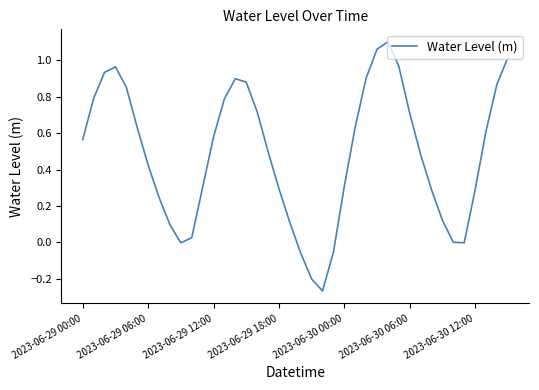

What is the difference between the maximum and minimum values?

1.4